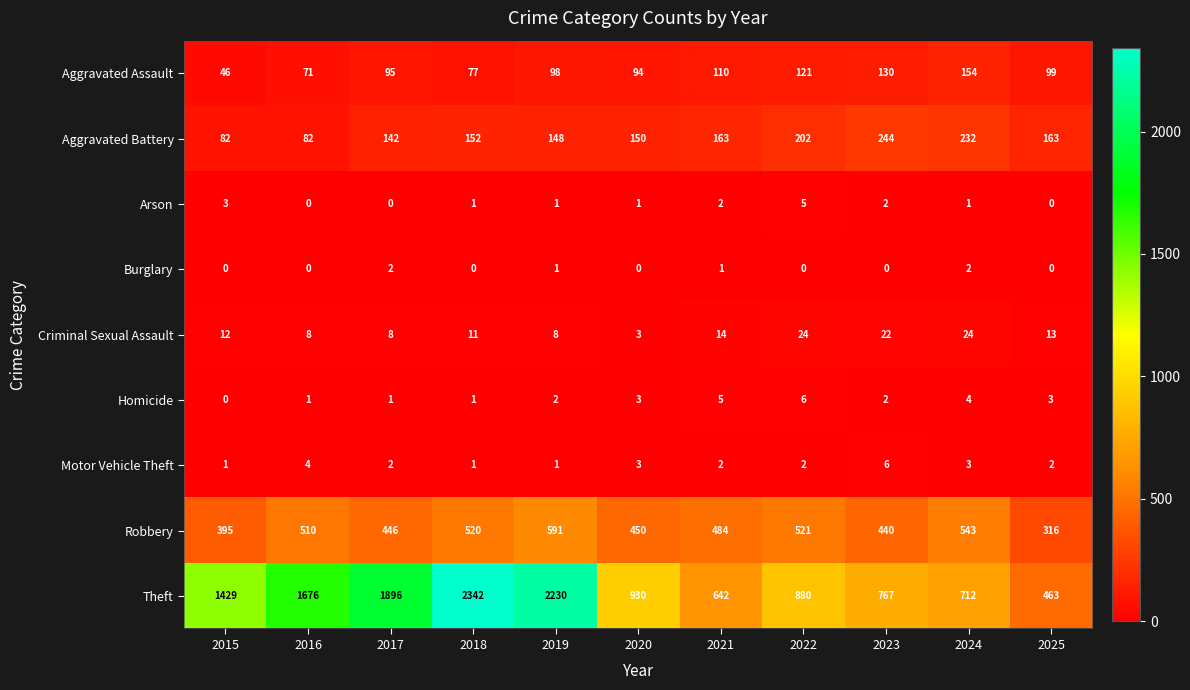

Which series has the largest total across all categories?

Theft